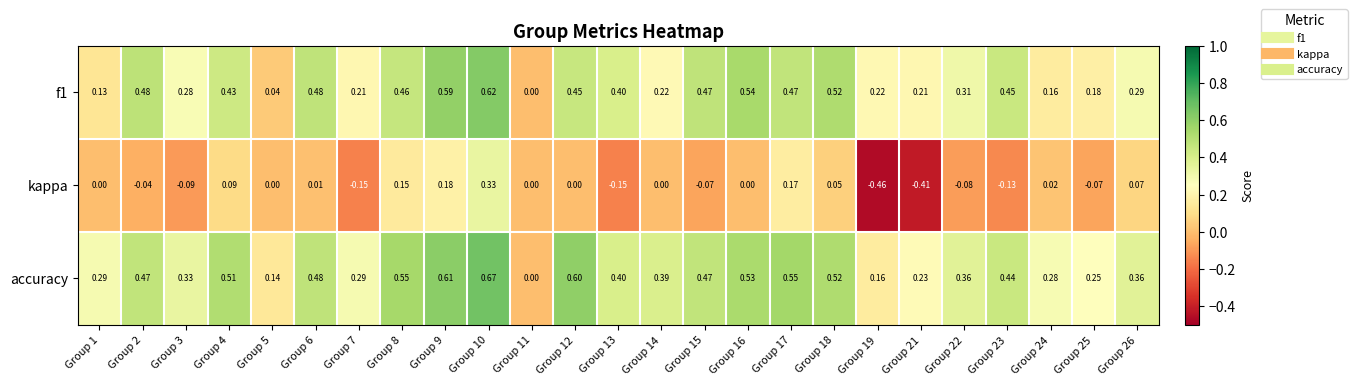

At Group 1, list the series in order from smallest to largest.

kappa, f1, accuracy